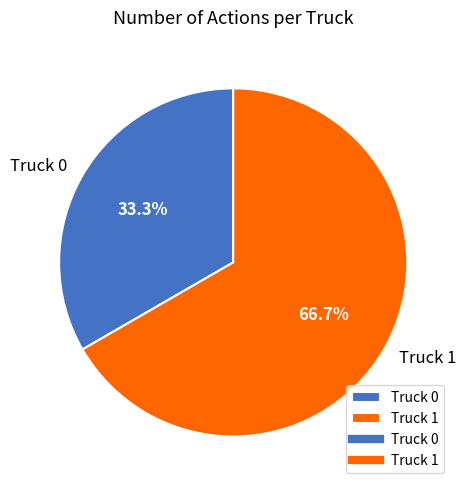

Between Truck 1 and Truck 0, which is larger?

Truck 1